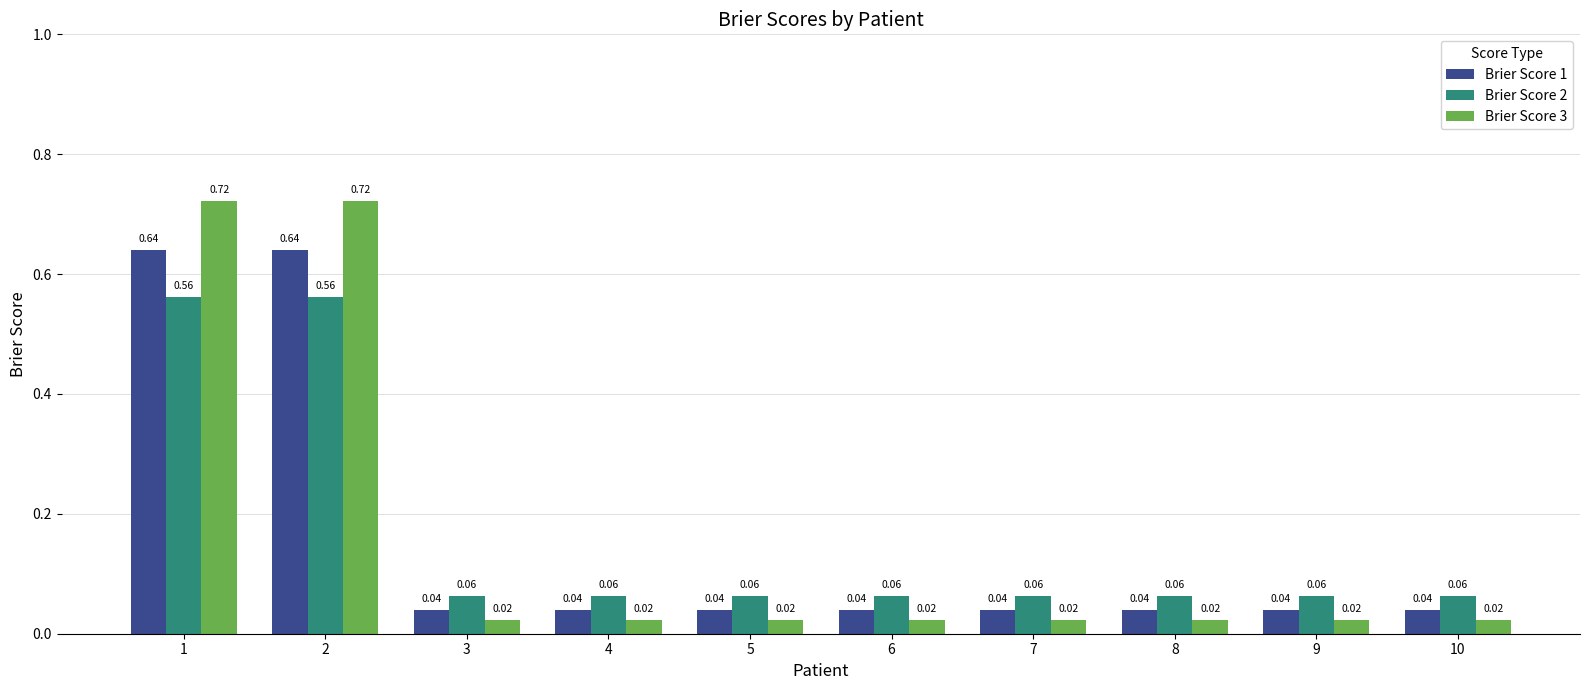

How many categories are shown in the chart?

10